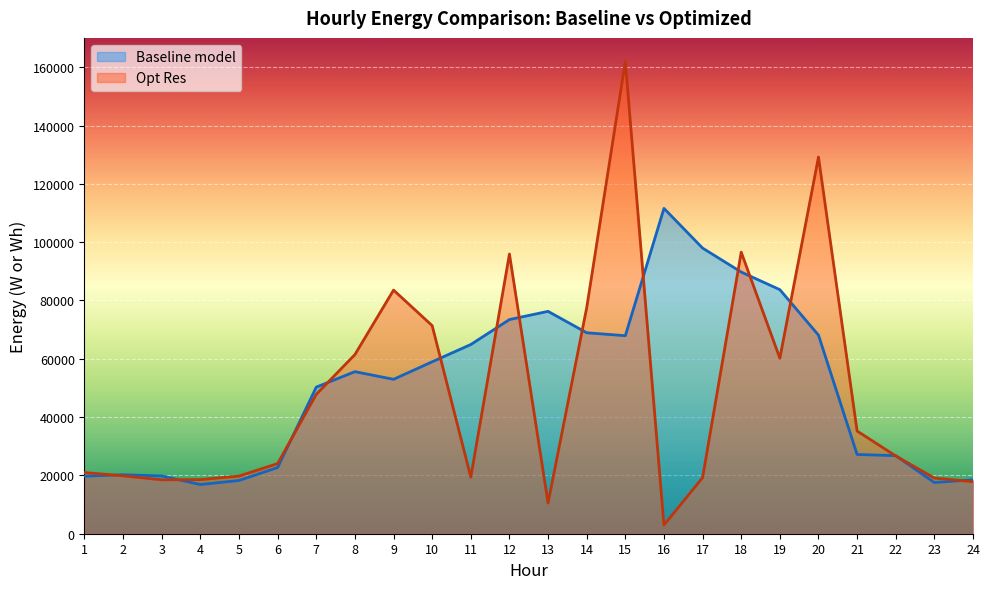

Which series has the largest range (max minus min)?

Opt Res